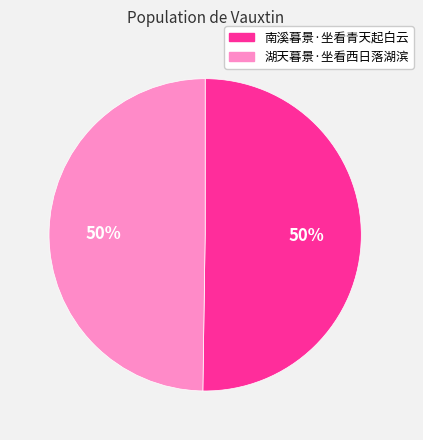

Do 湖天暮景·坐看西日落湖滨 and 南溪暮景·坐看青天起白云 together represent more than half of the pie?

Yes